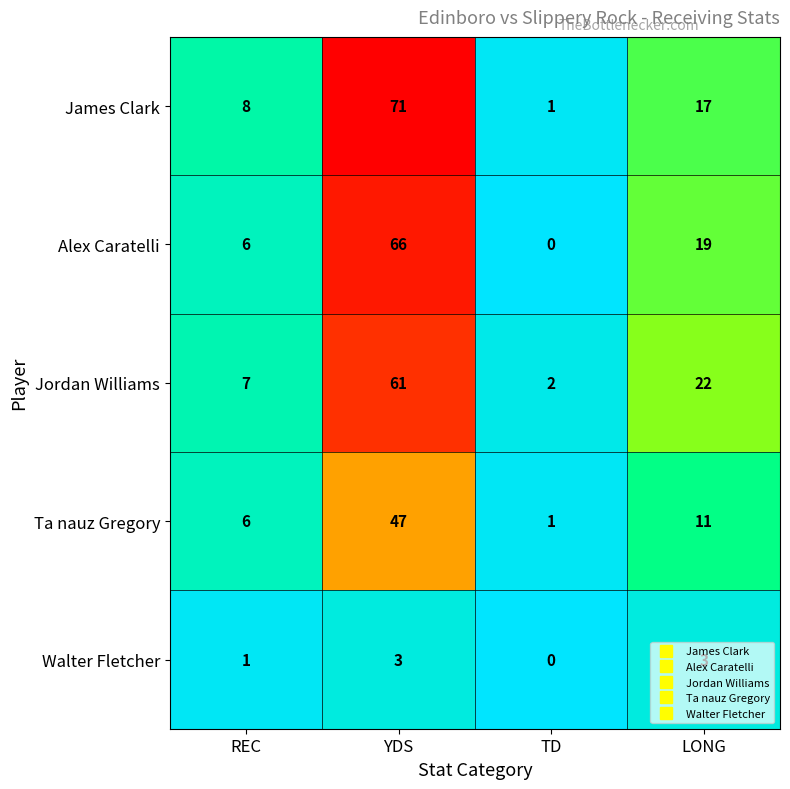

The James Clark series shows 0 at TD. True or false?

False